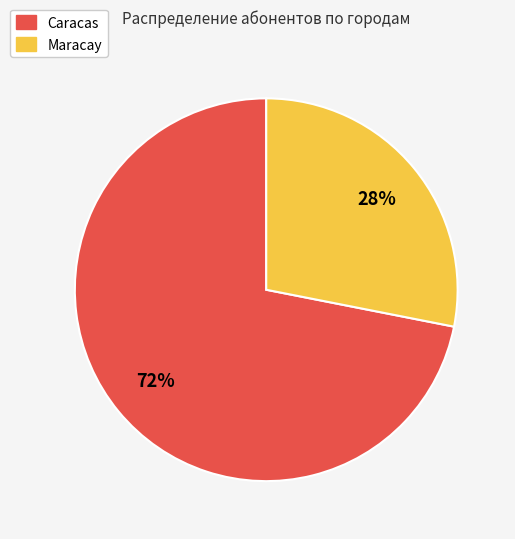

What percentage is the Caracas slice, to the nearest percent?

72%